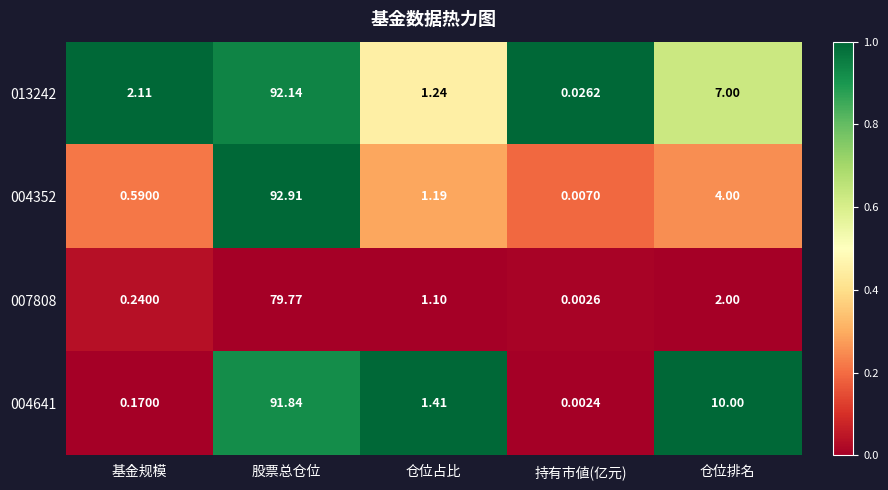

Is the value of 007808 at 基金规模 greater than the value of 004641 at 仓位排名?

No